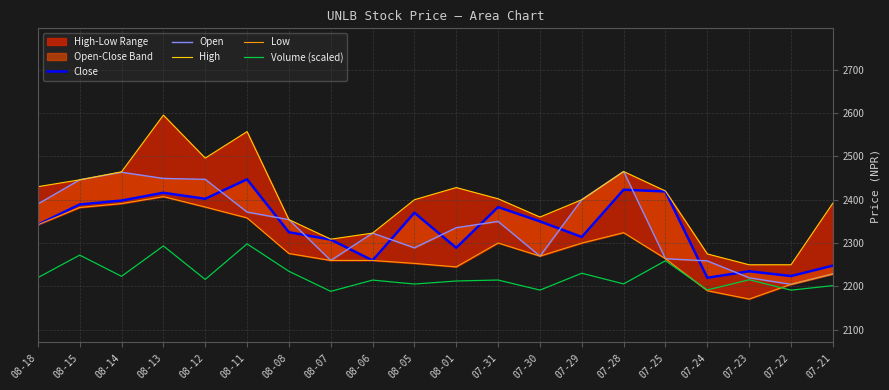

What is the difference between the High values at 08-05 and 07-23?

150.0